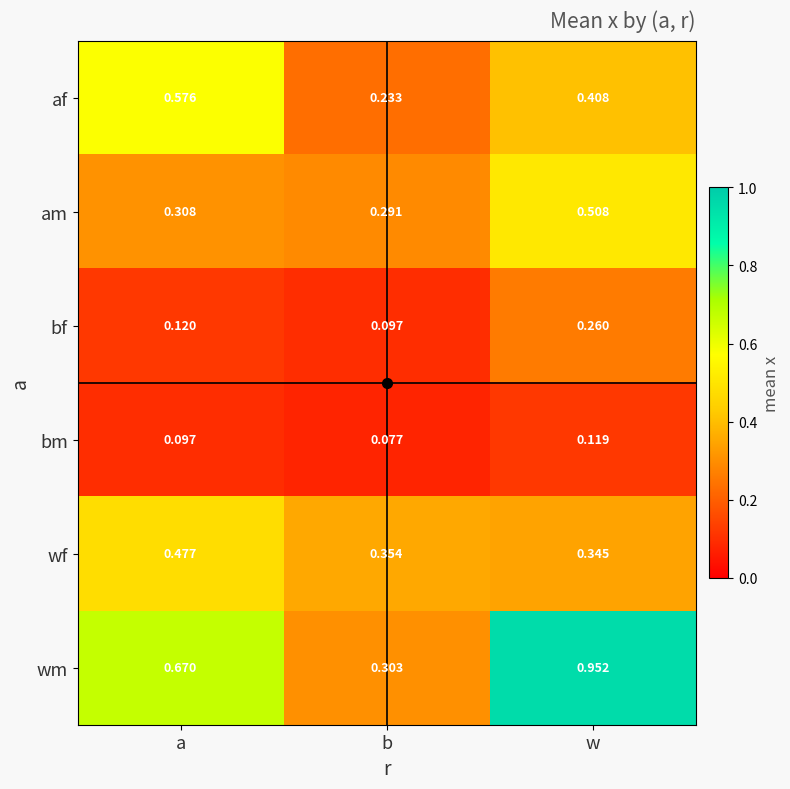

Which label corresponds to the smallest value in the chart?

b